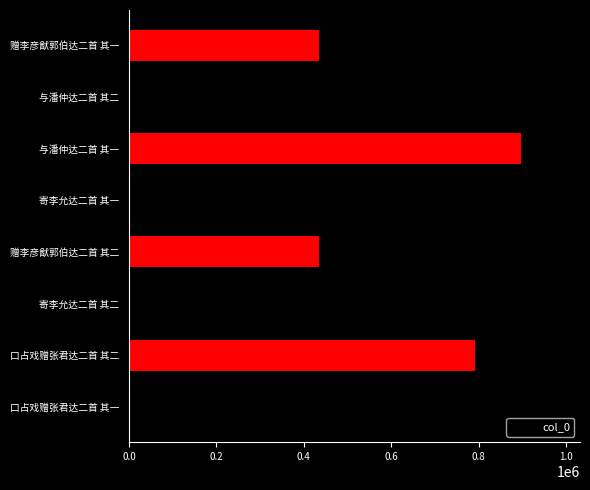

How many data points are less than 792235?

4